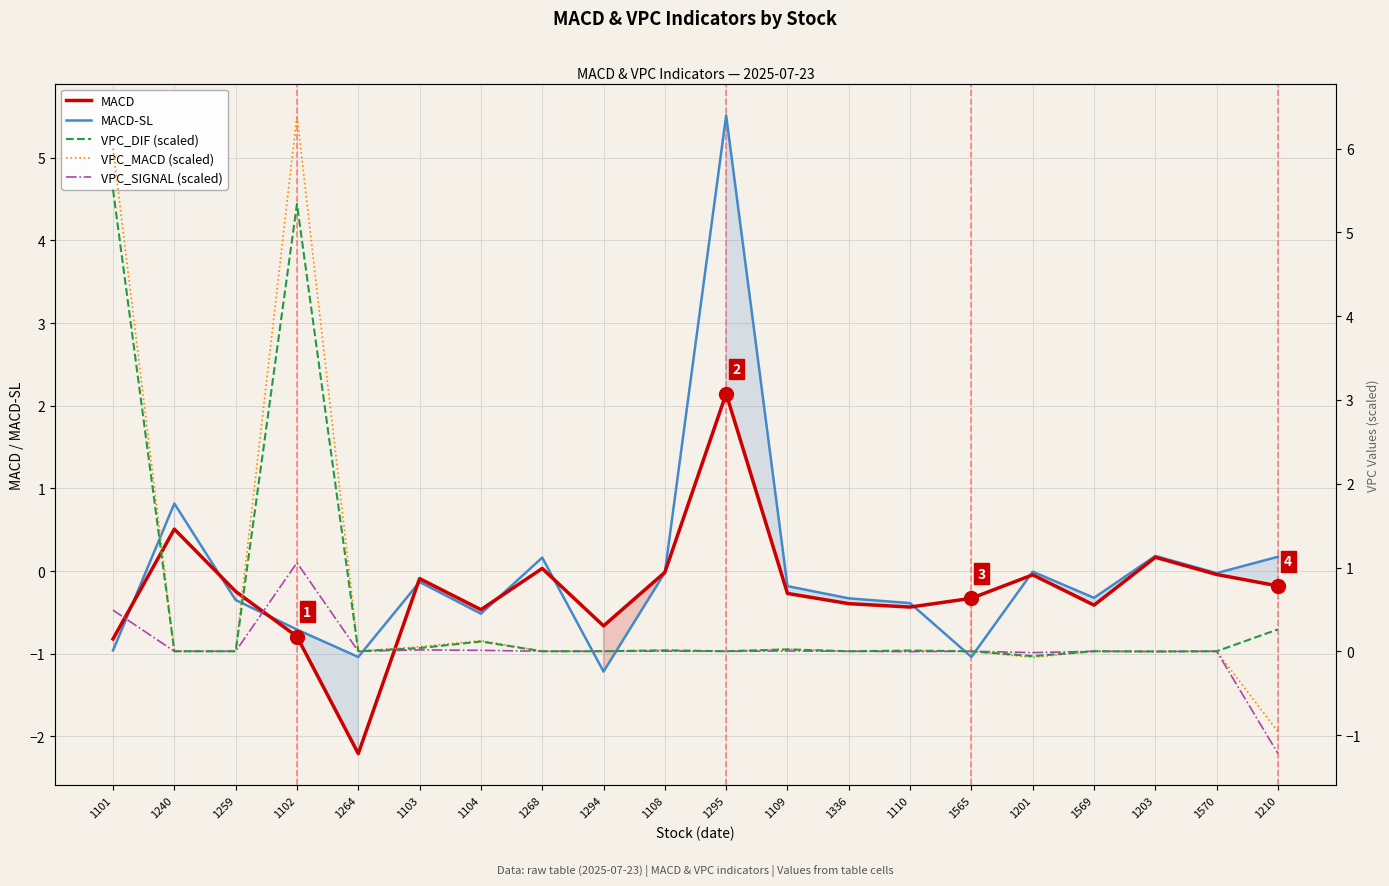

In MACD, how many points are higher than both neighbors (excluding endpoints)?

6